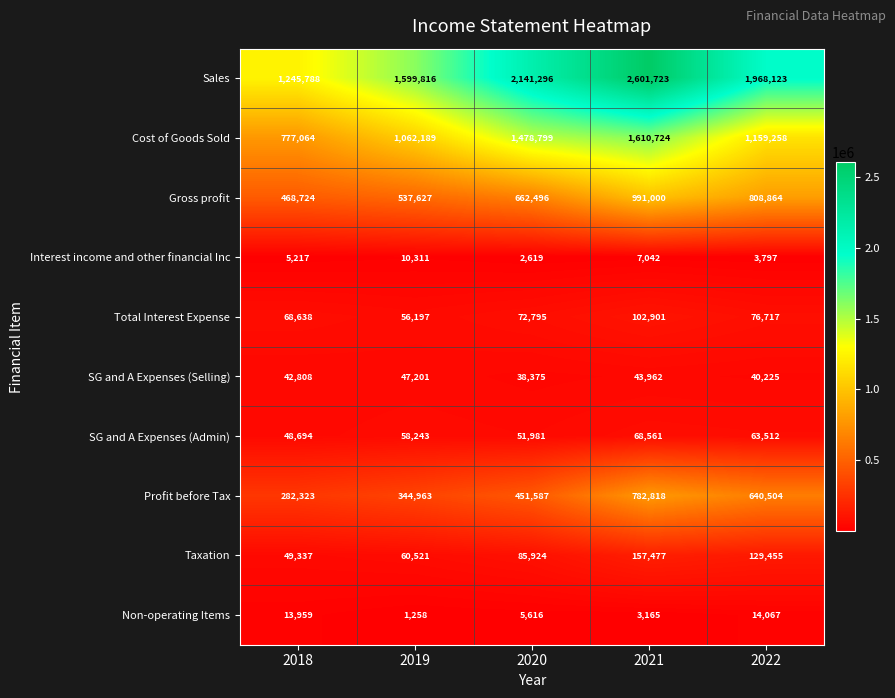

List the series in order of their peak value, highest first.

Sales, Cost of Goods Sold, Gross profit, Profit before Tax, Taxation, Total Interest Expense, SG and A Expenses (Admin), SG and A Expenses (Selling), Non-operating Items, Interest income and other financial Inc